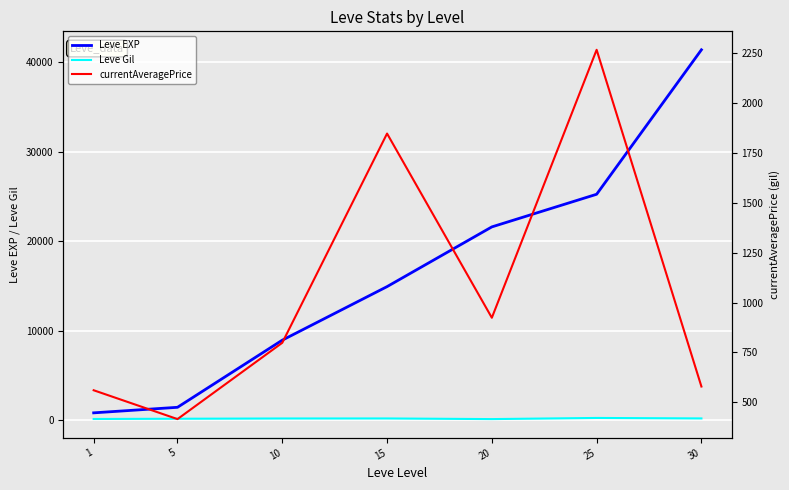

Where is currentAveragePrice nearest to the value 1341?

20